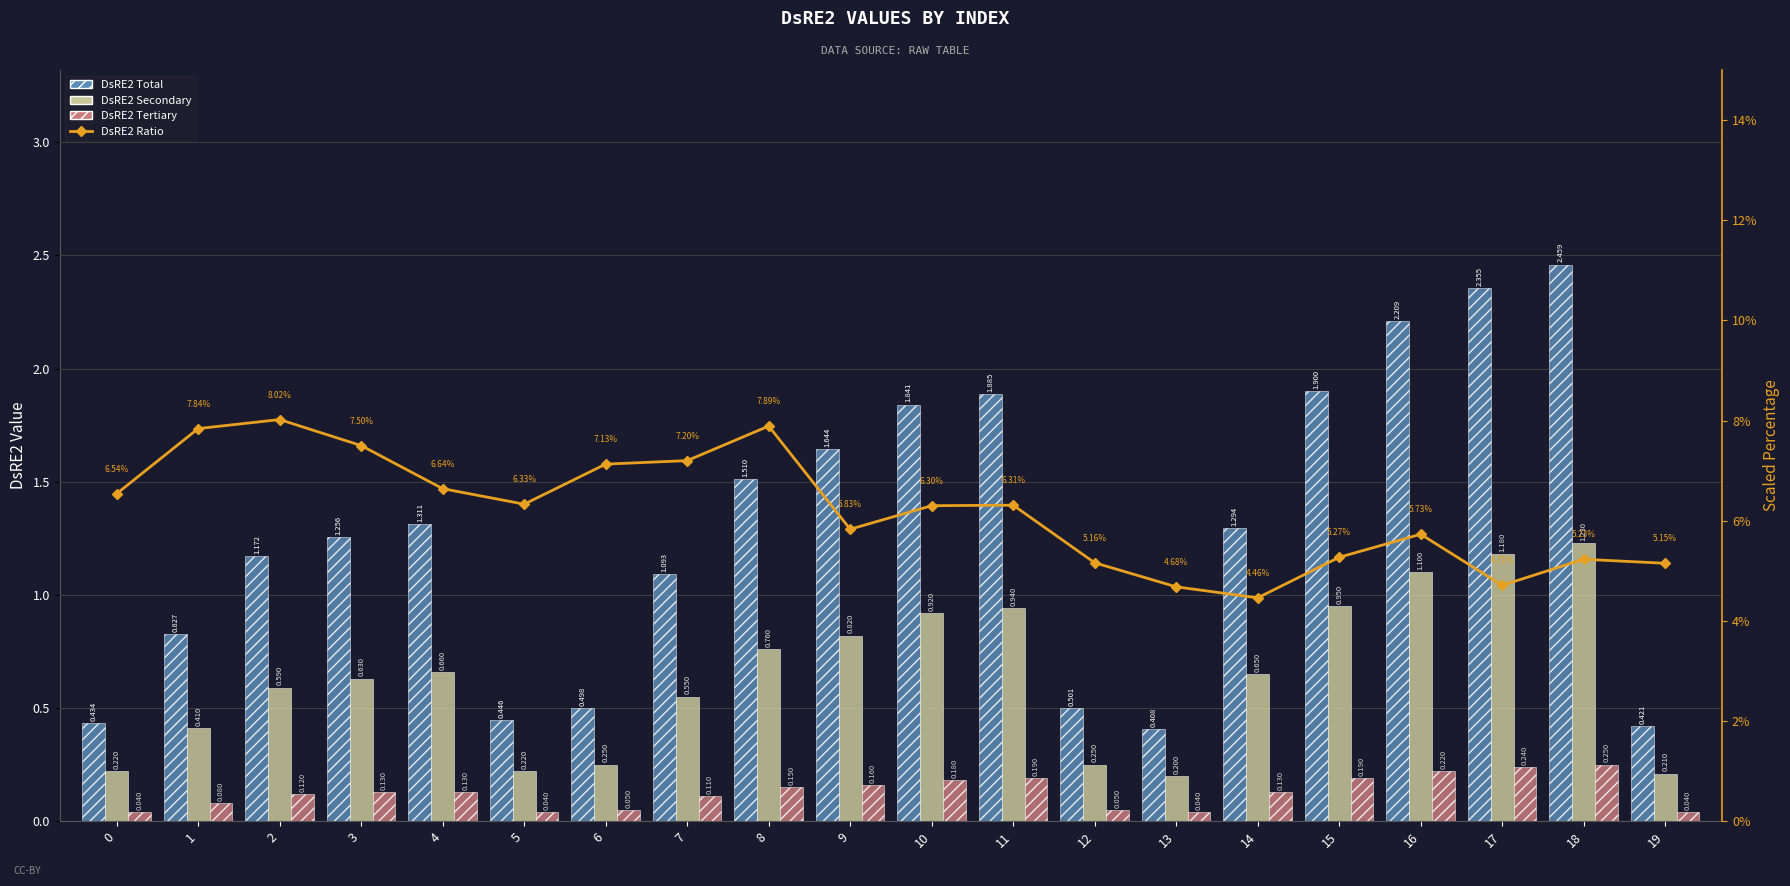

Reading left to right, extract all data points from this chart.

DsRE2 Total: 0.4	0.8	1.2	1.3	1.3	0.4	0.5	1.1	1.5	1.6	1.8	1.9	0.5	0.4	1.3	1.9	2.2	2.4	2.5	0.4
DsRE2 Secondary: 0.2	0.4	0.6	0.6	0.7	0.2	0.2	0.6	0.8	0.8	0.9	0.9	0.2	0.2	0.7	0.9	1.1	1.2	1.2	0.2
DsRE2 Tertiary: 0.0	0.1	0.1	0.1	0.1	0.0	0.1	0.1	0.1	0.2	0.2	0.2	0.1	0.0	0.1	0.2	0.2	0.2	0.2	0.0
DsRE2 Ratio: 0.1	0.1	0.1	0.1	0.1	0.1	0.1	0.1	0.1	0.1	0.1	0.1	0.1	0.0	0.0	0.1	0.1	0.0	0.1	0.1